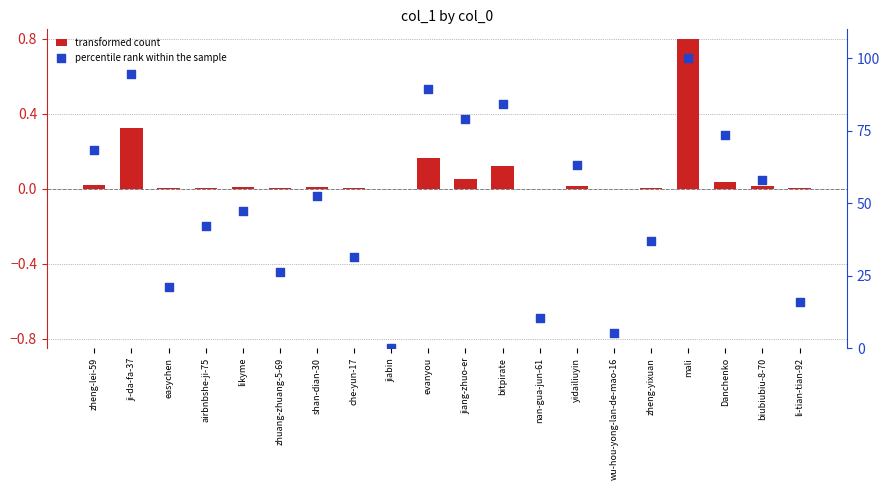

Is the value of transformed count at evanyou greater than the value of percentile rank within the sample at nan-gua-jun-61?

No